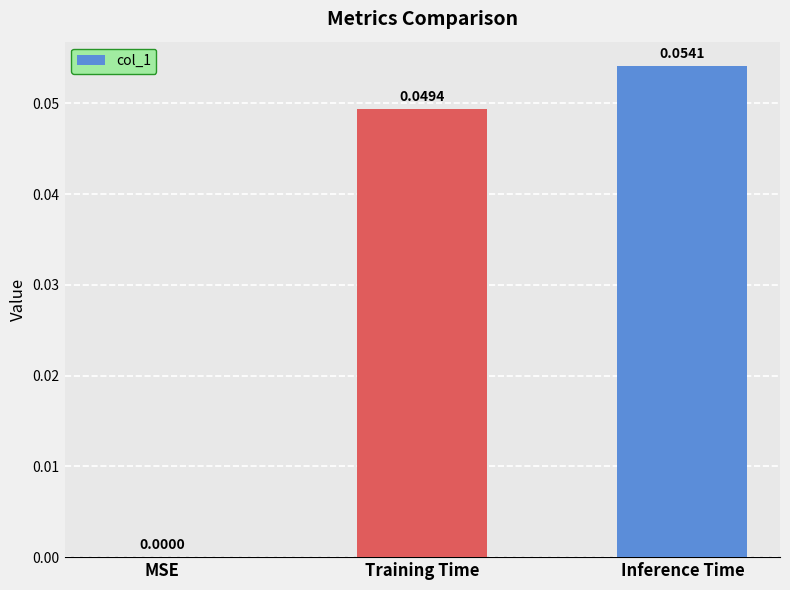

At which category does the chart reach its peak across all series?

Inference Time